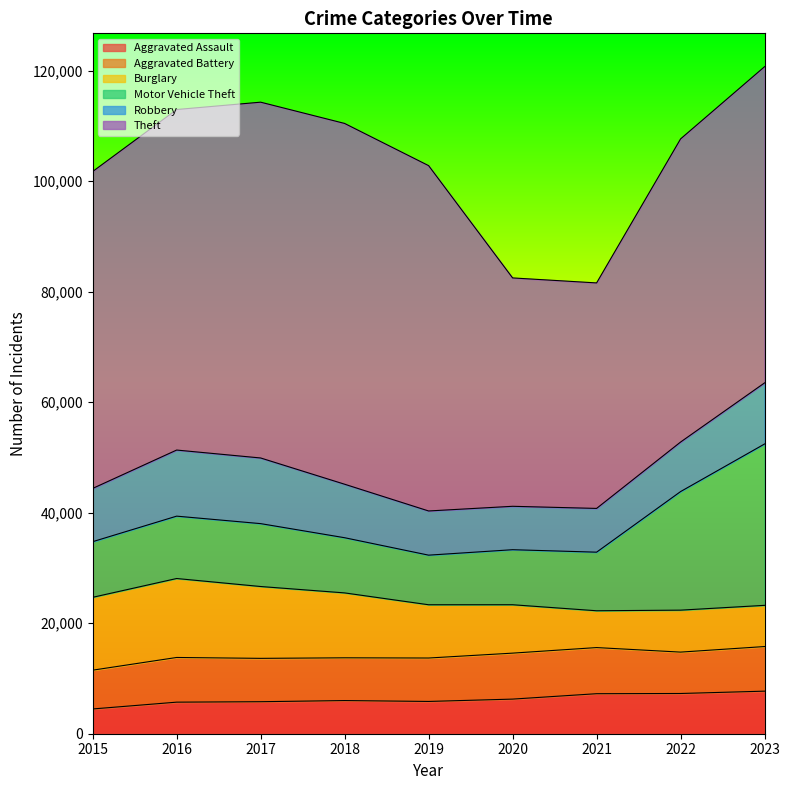

Reading left to right, what are all the values shown in this chart?

Aggravated Assault: 2015=4480	2016=5712	2017=5793	2018=6001	2019=5841	2020=6264	2021=7242	2022=7280	2023=7703
Aggravated Battery: 2015=7019	2016=8086	2017=7845	2018=7735	2019=7858	2020=8319	2021=8347	2022=7488	2023=8072
Burglary: 2015=13184	2016=14289	2017=13001	2018=11747	2019=9638	2020=8758	2021=6662	2022=7594	2023=7456
Motor Vehicle Theft: 2015=10068	2016=11286	2017=11380	2018=9985	2019=8977	2020=9959	2021=10602	2022=21457	2023=29201
Robbery: 2015=9638	2016=11960	2017=11880	2018=9681	2019=7995	2020=7855	2021=7918	2022=8963	2023=11055
Theft: 2015=57350	2016=61622	2017=64386	2018=65288	2019=62493	2020=41328	2021=40807	2022=54858	2023=57220